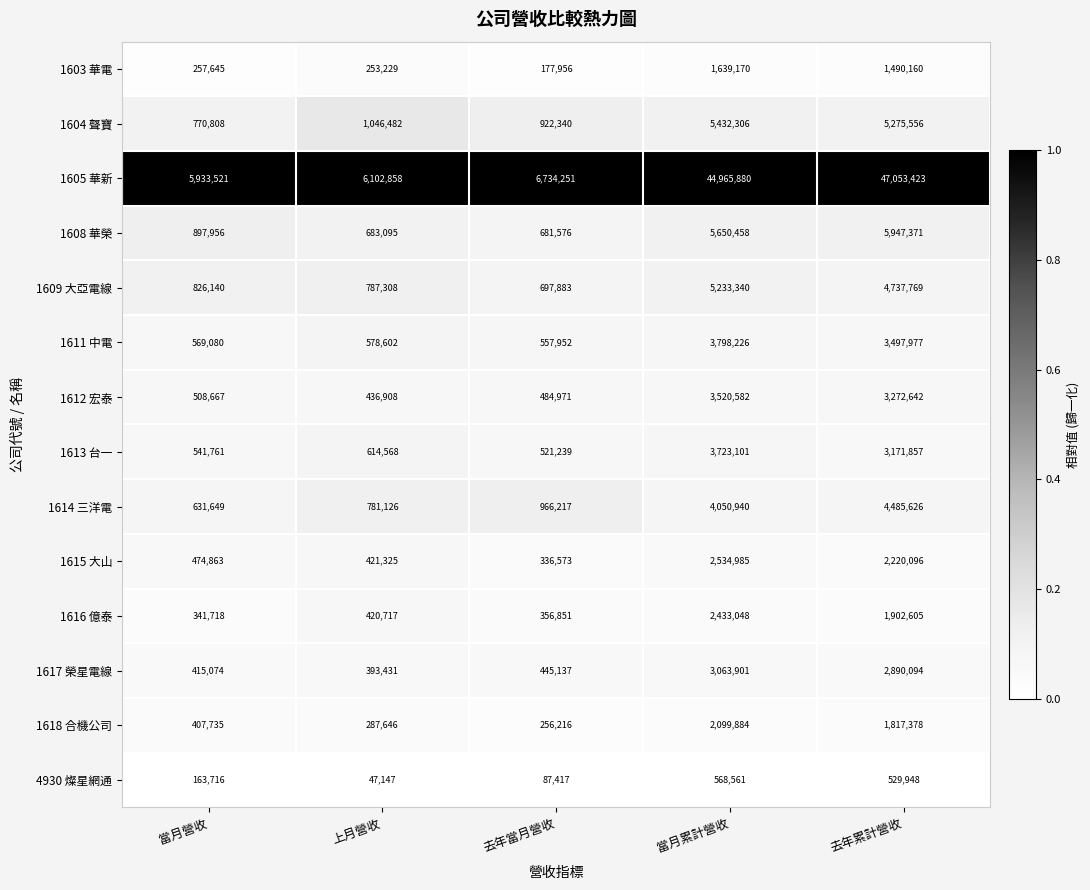

Which series has the largest range (max minus min)?

1605 華新